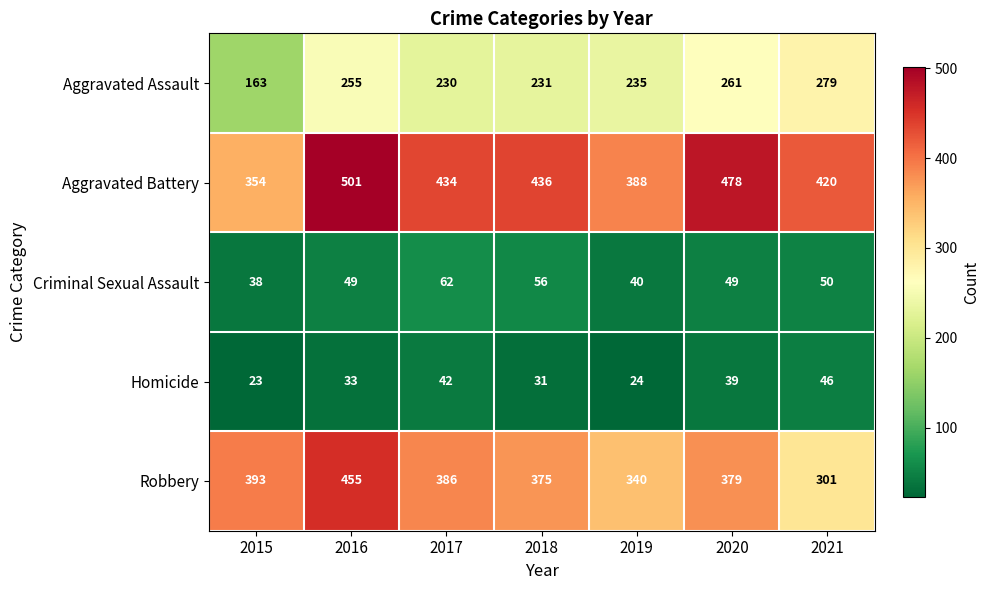

What is the average value of the Robbery series?

376